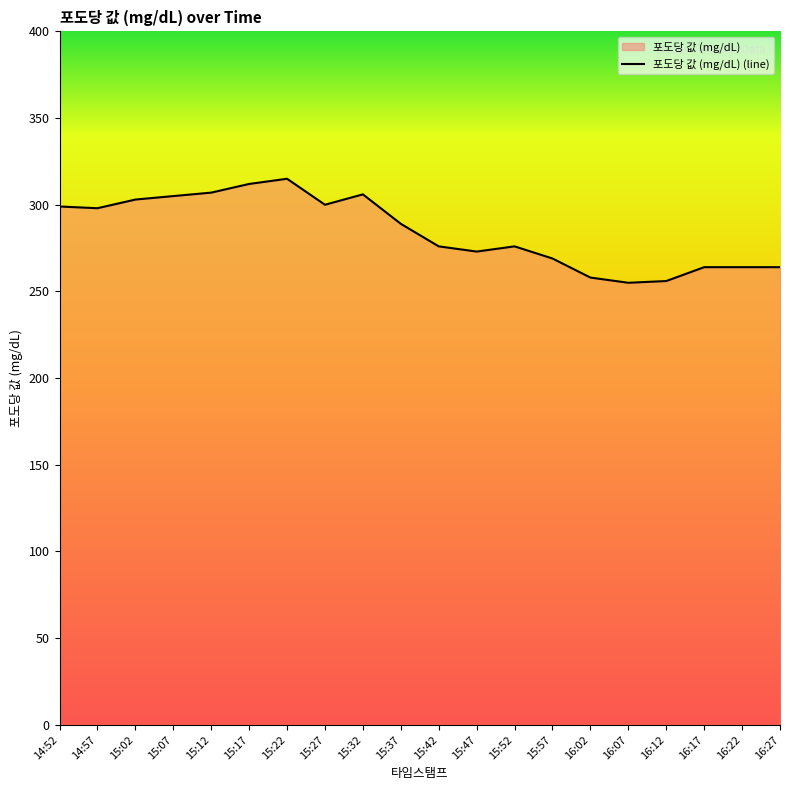

How many lines are shown in the chart?

1